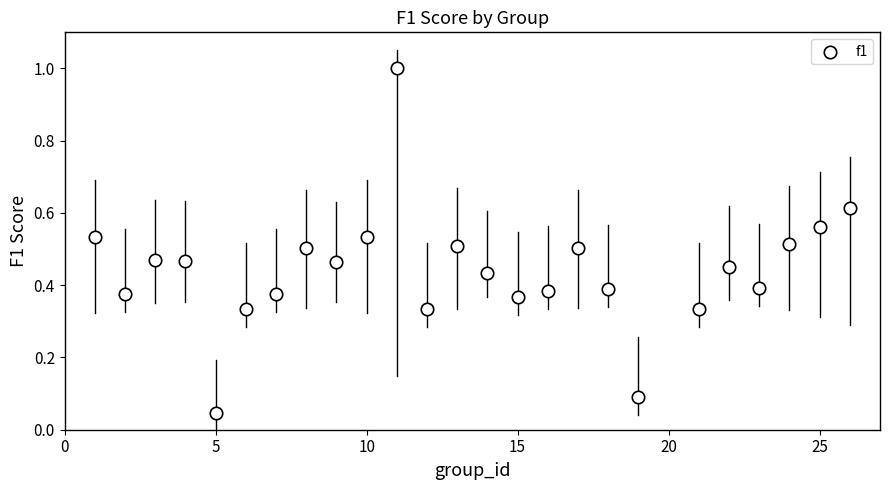

What is the range of Y values (max minus min)?

1.0